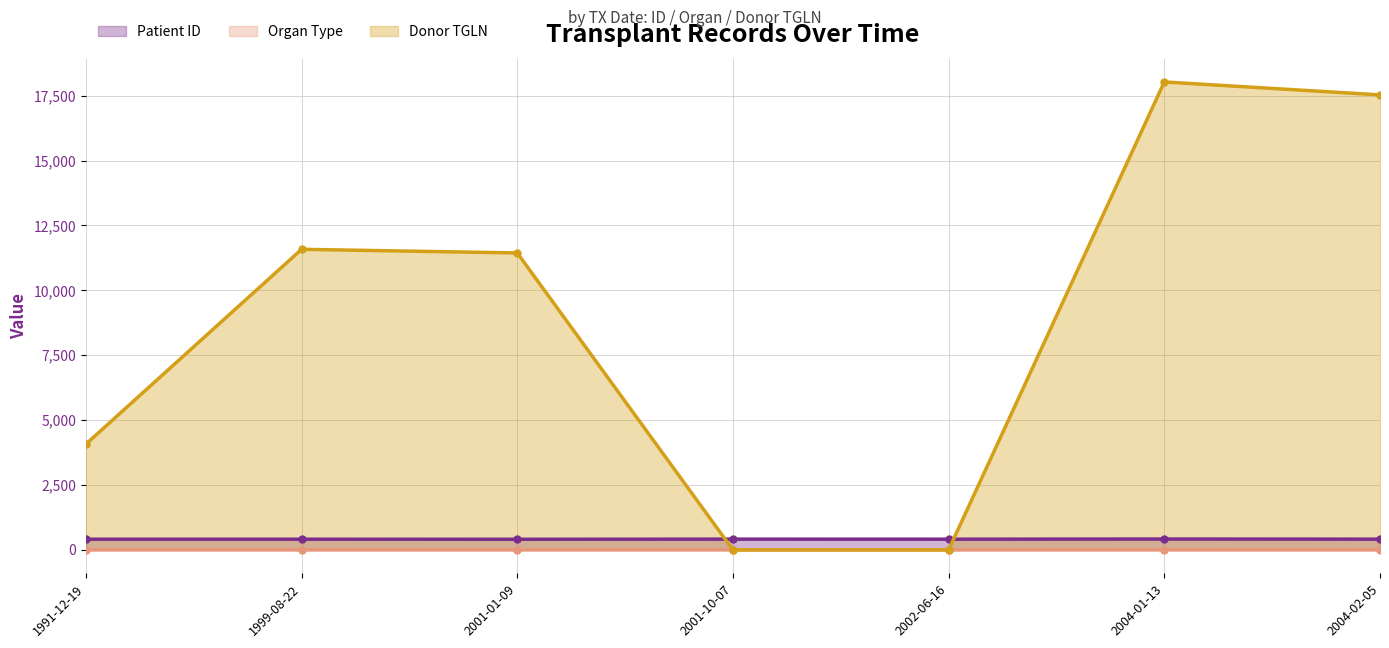

What is the average value of the Donor TGLN series?

8951